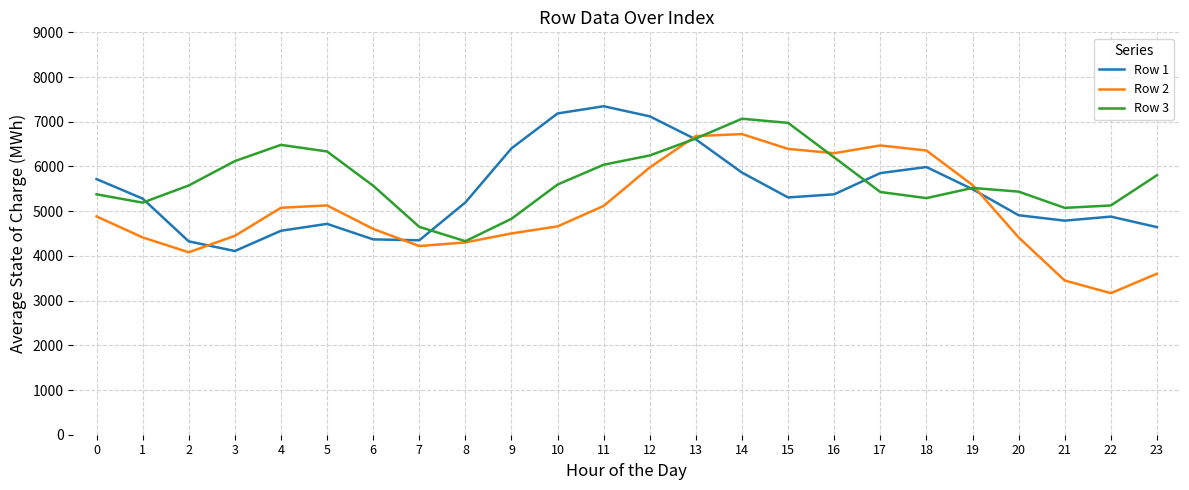

In Row 2, how many points are higher than both neighbors (excluding endpoints)?

3